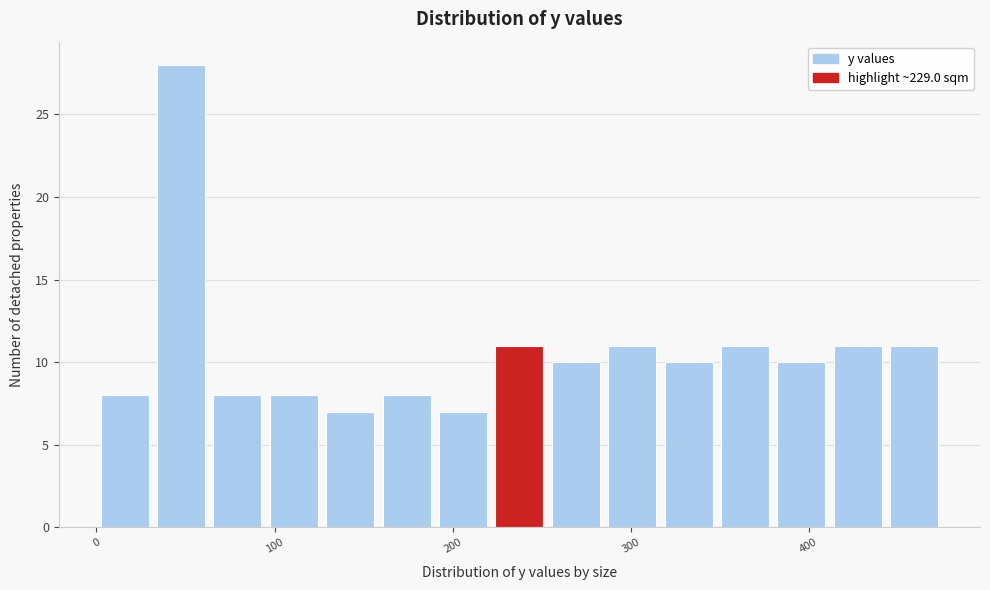

Around what value on the x-axis is the tallest bar? Give the approximate position of its centre, as read against the axis.

50